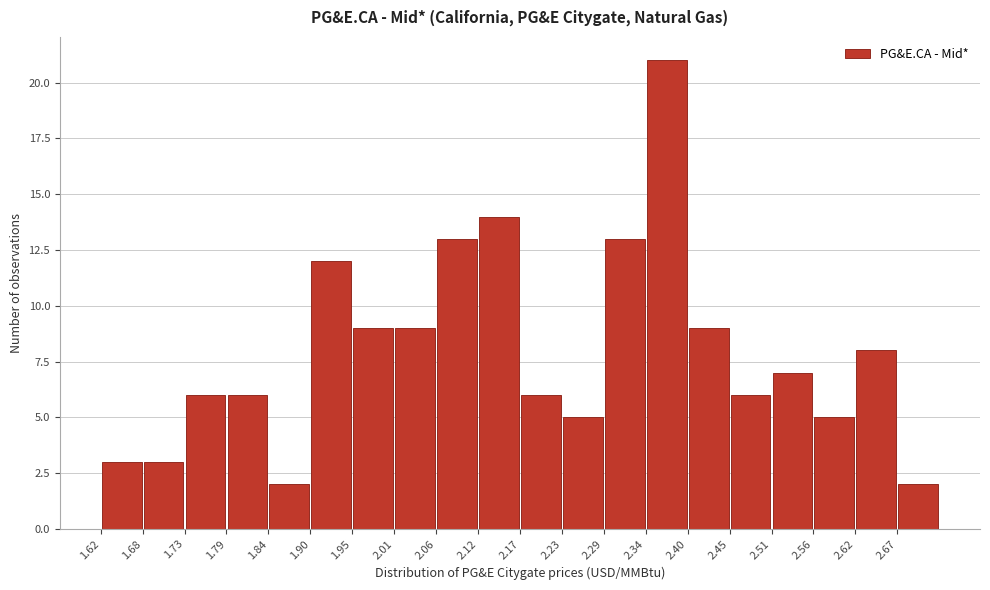

What is the height of the bar covering 1.90 to 1.95 on the x-axis? Neither the bar edges nor the heights are printed on the chart, so give them approximately, as read against the axes.

12